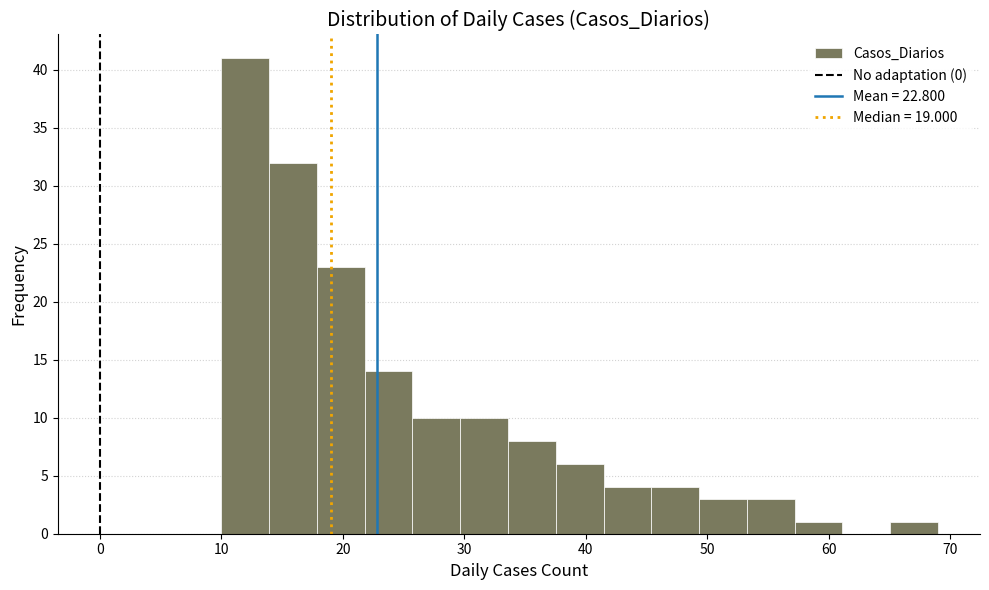

Read against the x-axis, roughly where is the centre of the tallest bar?

12